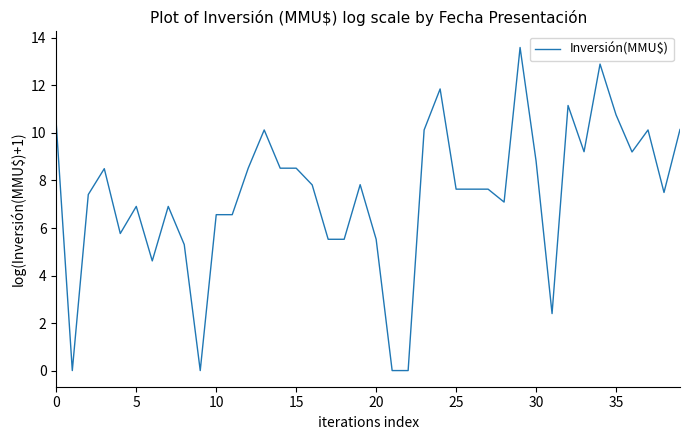

What is the maximum value shown in the chart?

13.6